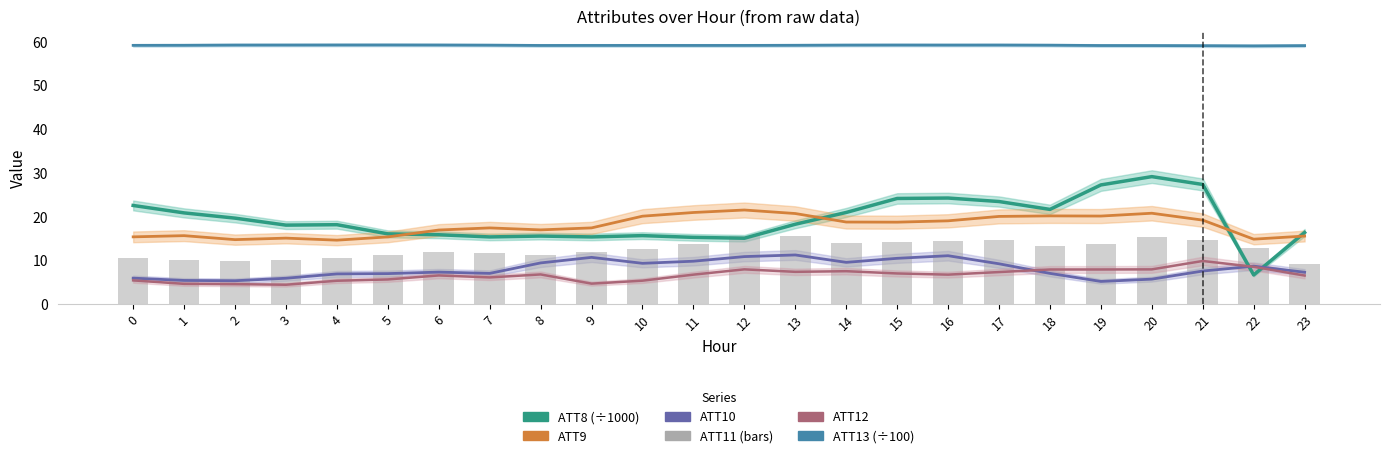

What is the sum of the ATT8 (÷1000) values at 21 and 14?

48.2